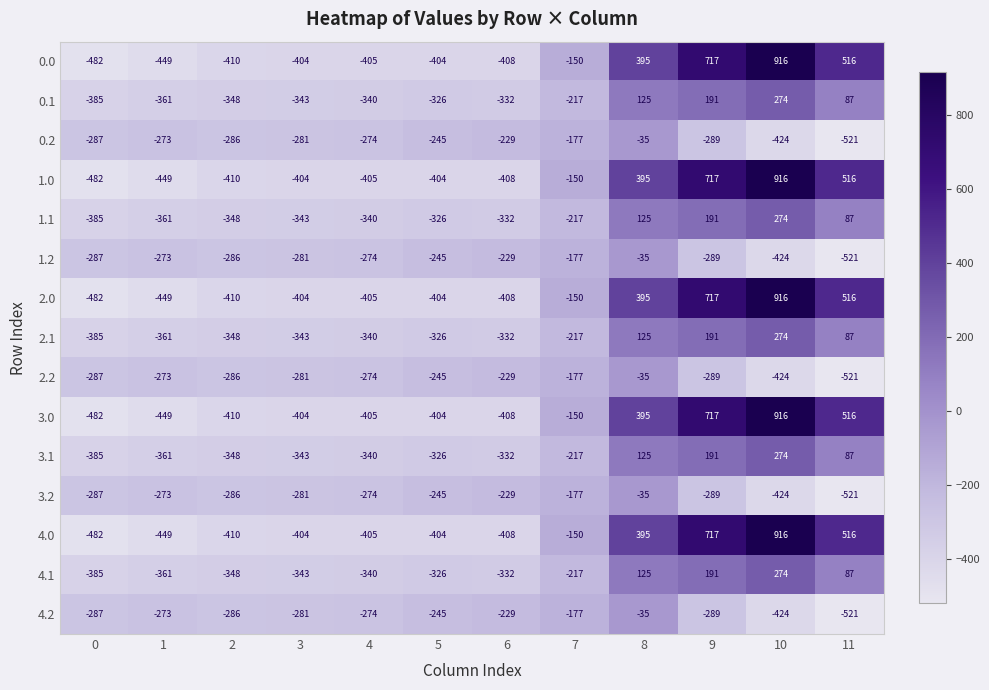

At which category is the sum across all series the highest?

10